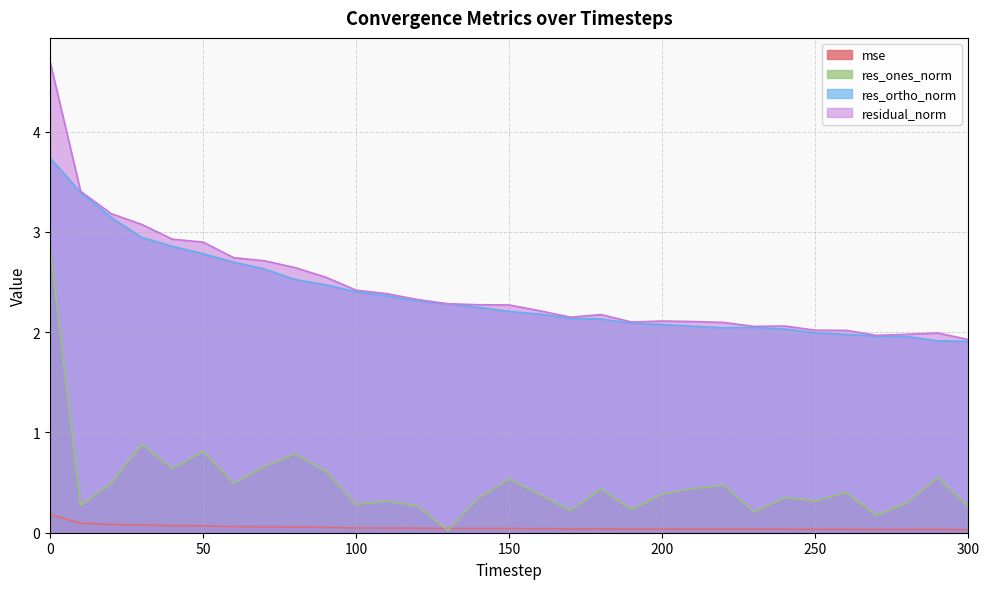

What is the value of the mse point at the 7th from the left?

0.1